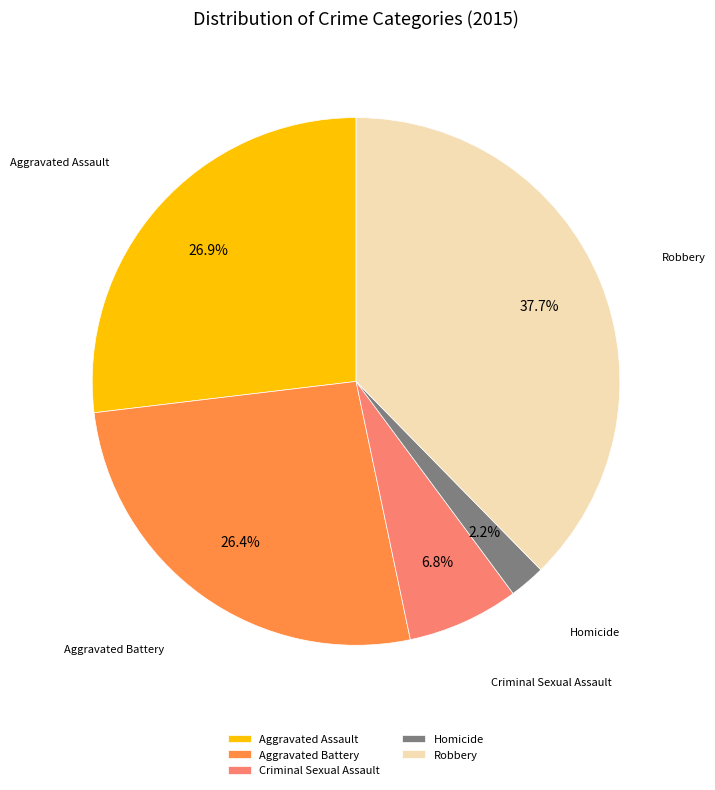

What portion of the pie excludes Robbery?

62.3%